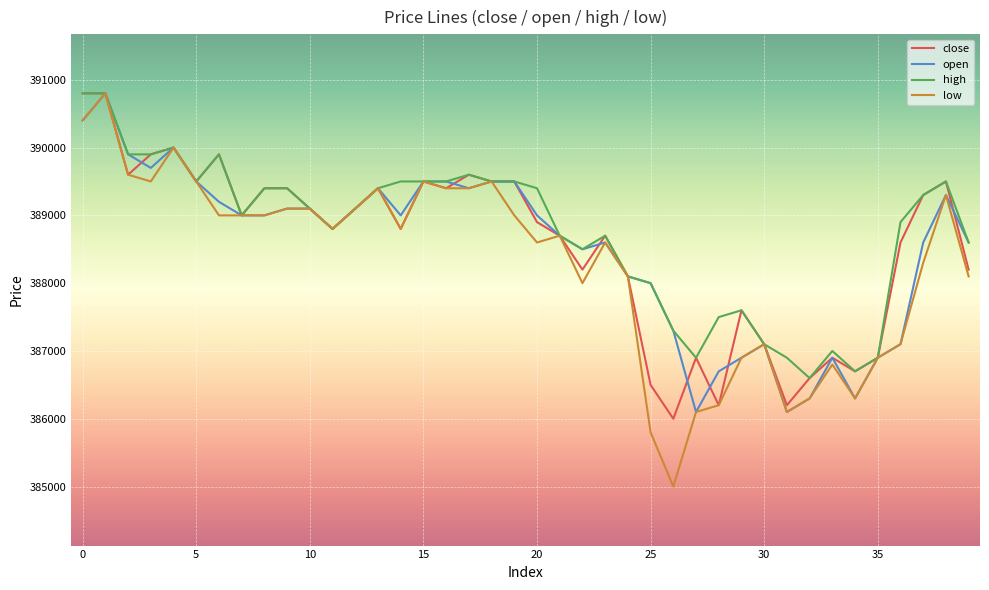

Which series has the widest spread of values?

low